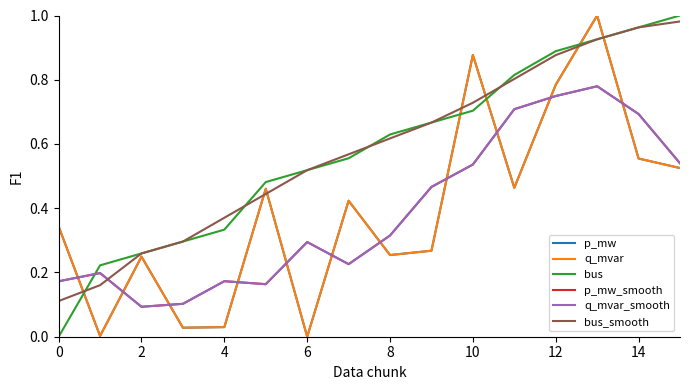

Is this an area chart (filled region under the line)?

No